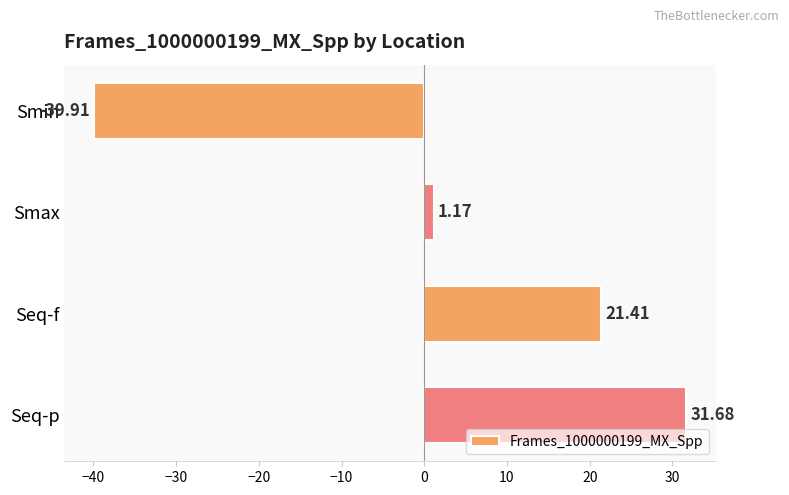

Does the chart contain stacked bars?

No